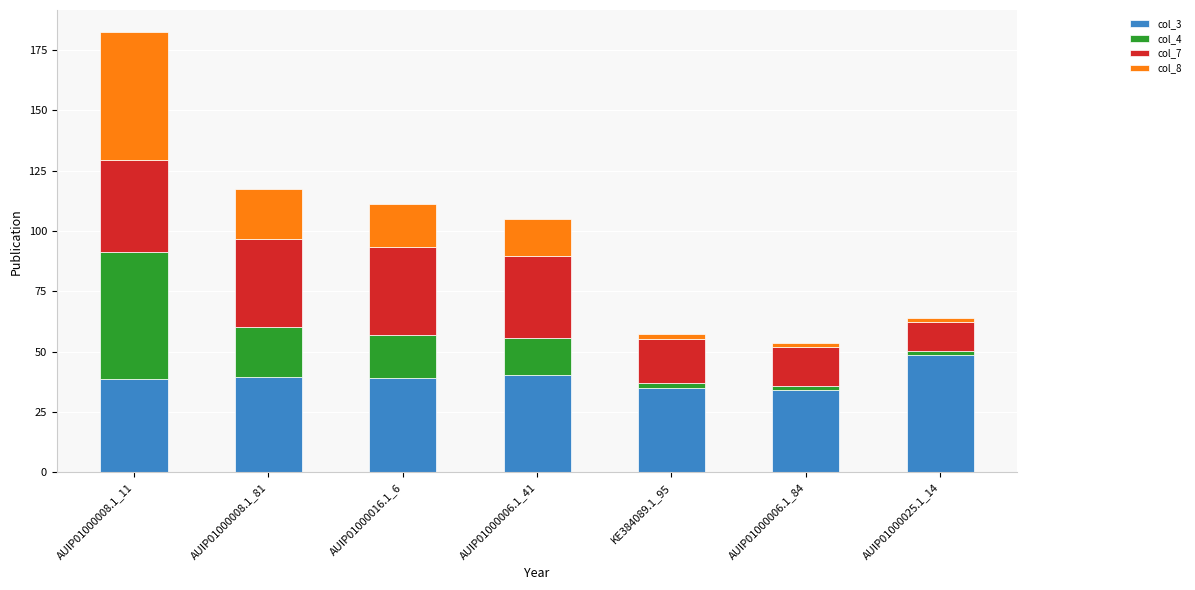

At which category is the sum across all series the highest?

AUIP01000008.1_11